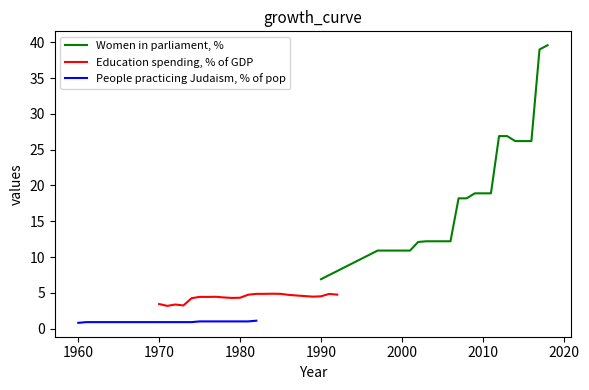

The Women in parliament, % series shows 18.9 at 2010. True or false?

True